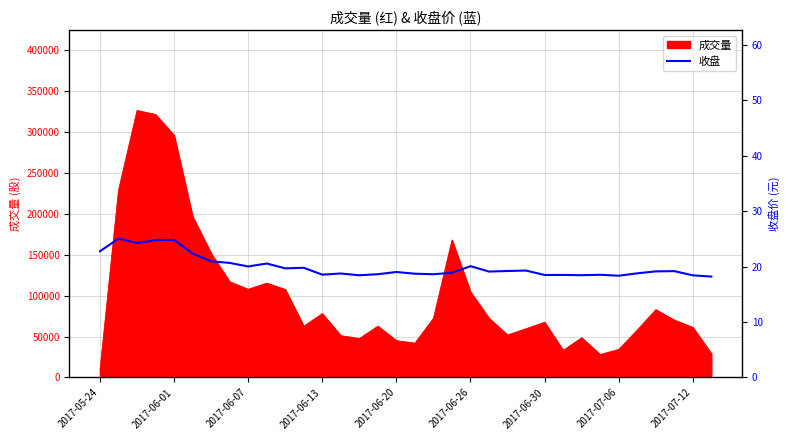

What is the average value?

20.0